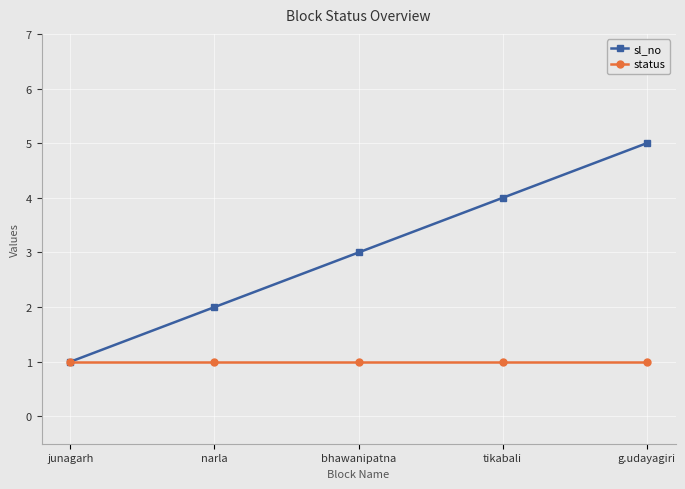

What is the value of the status point at the 3rd from the left?

1